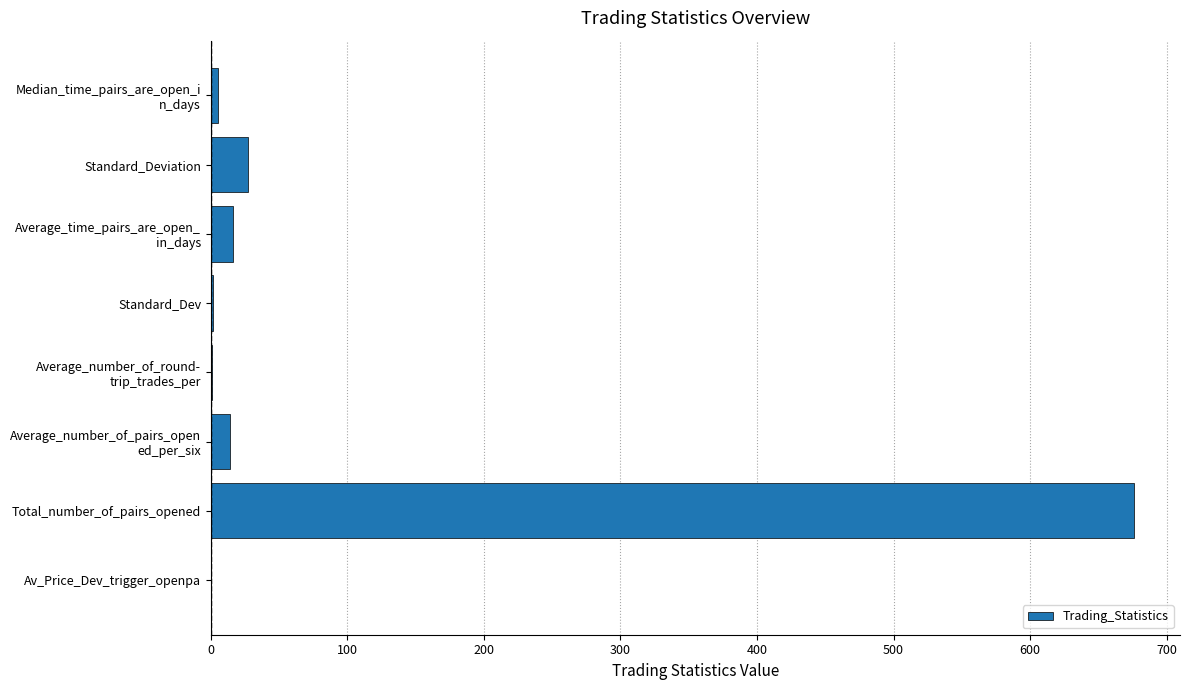

What is the approximate value at Total_number_of_pairs_opened?

676.0